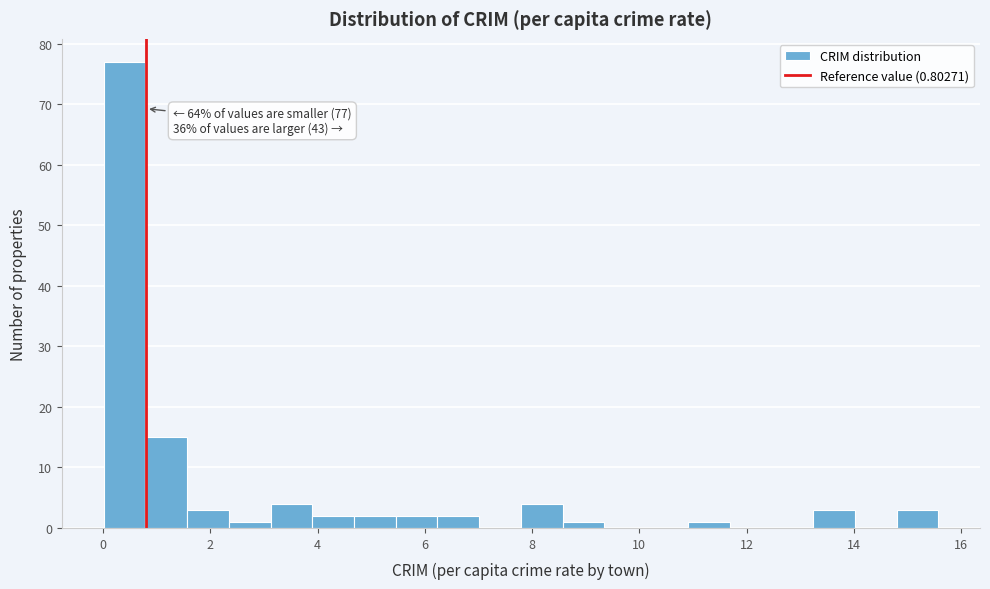

Read against the x-axis, roughly where is the centre of the tallest bar?

0.4